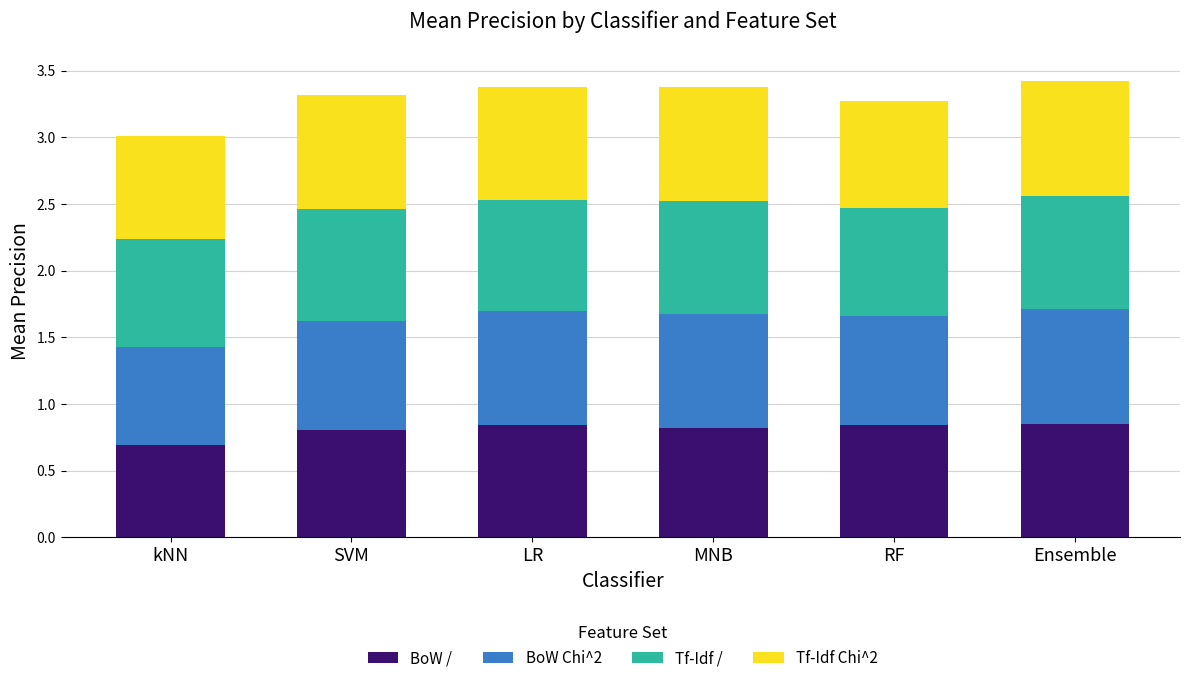

What is the total value across all series at Ensemble?

3.4